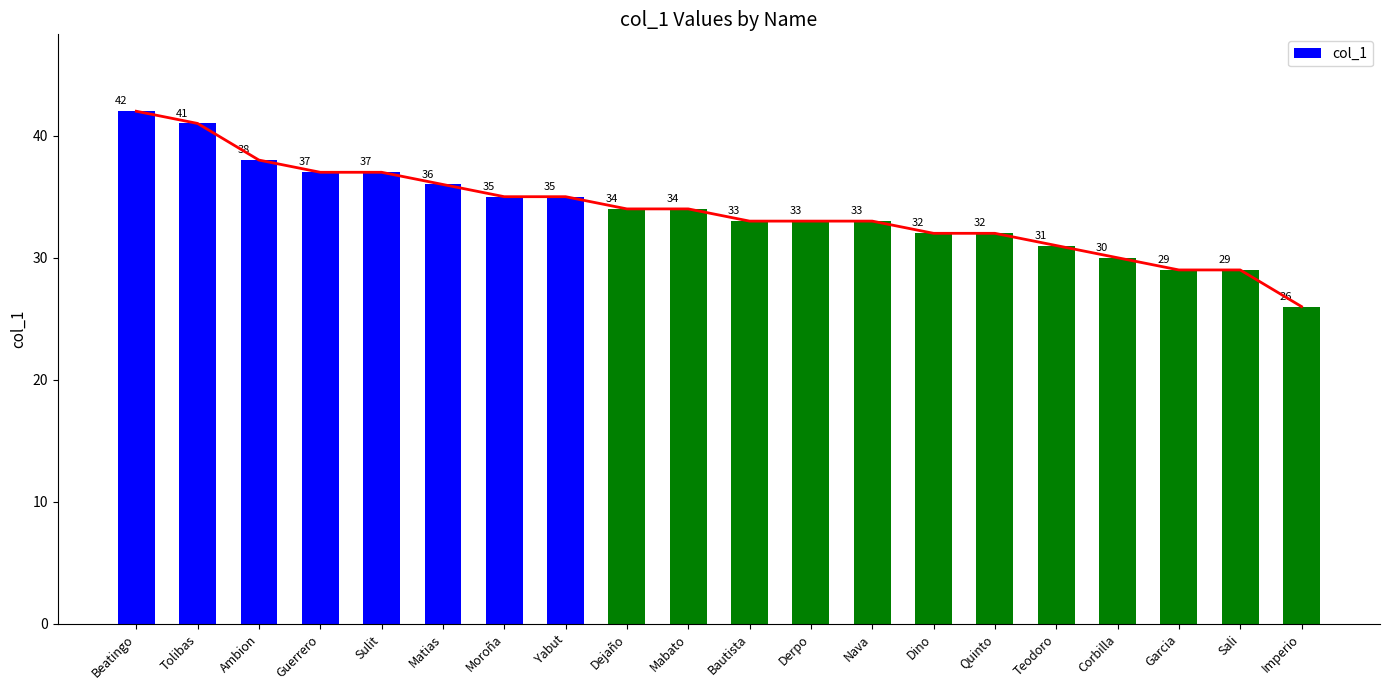

The value at Nava is 33. True or false?

True